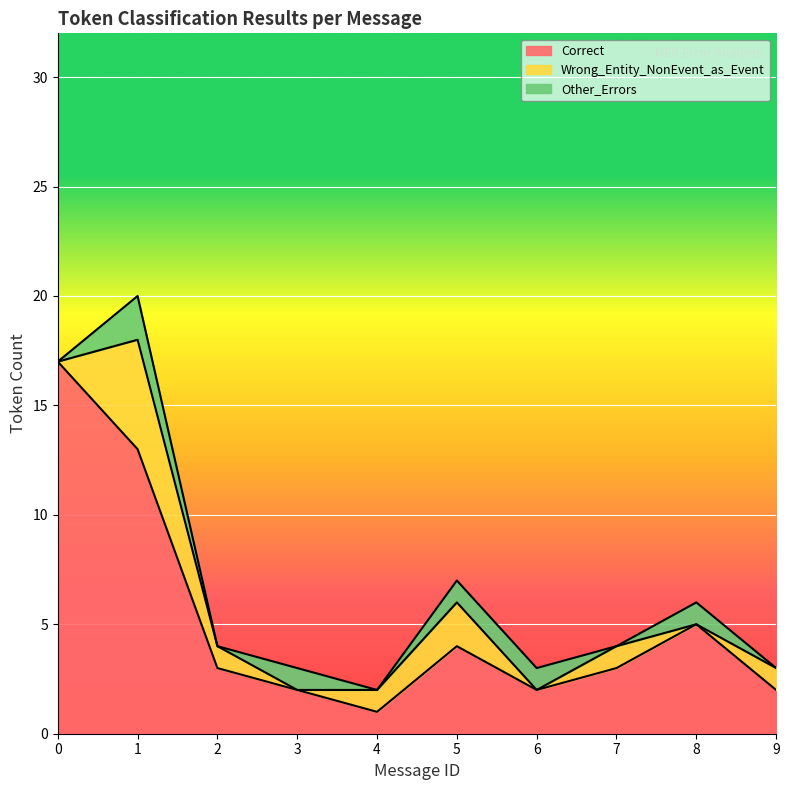

Is it true that Correct equals 1 at 8?

False